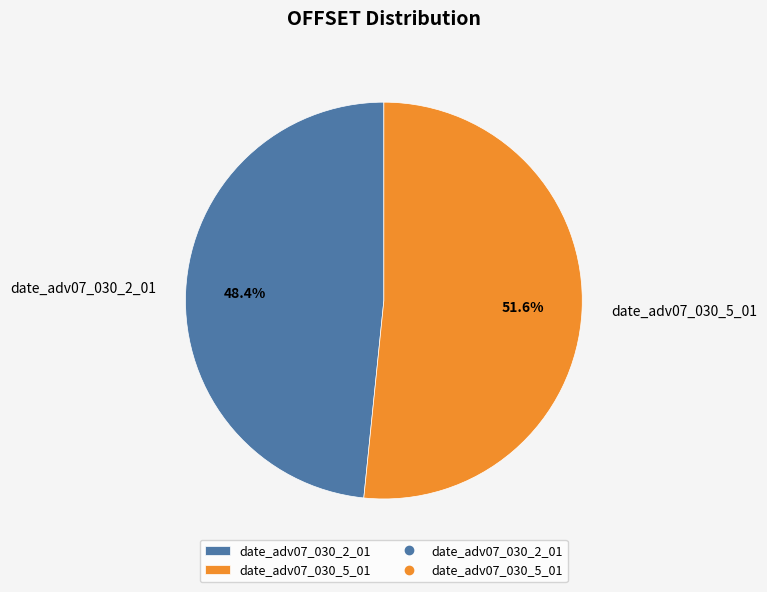

What is the majority slice?

date_adv07_030_5_01